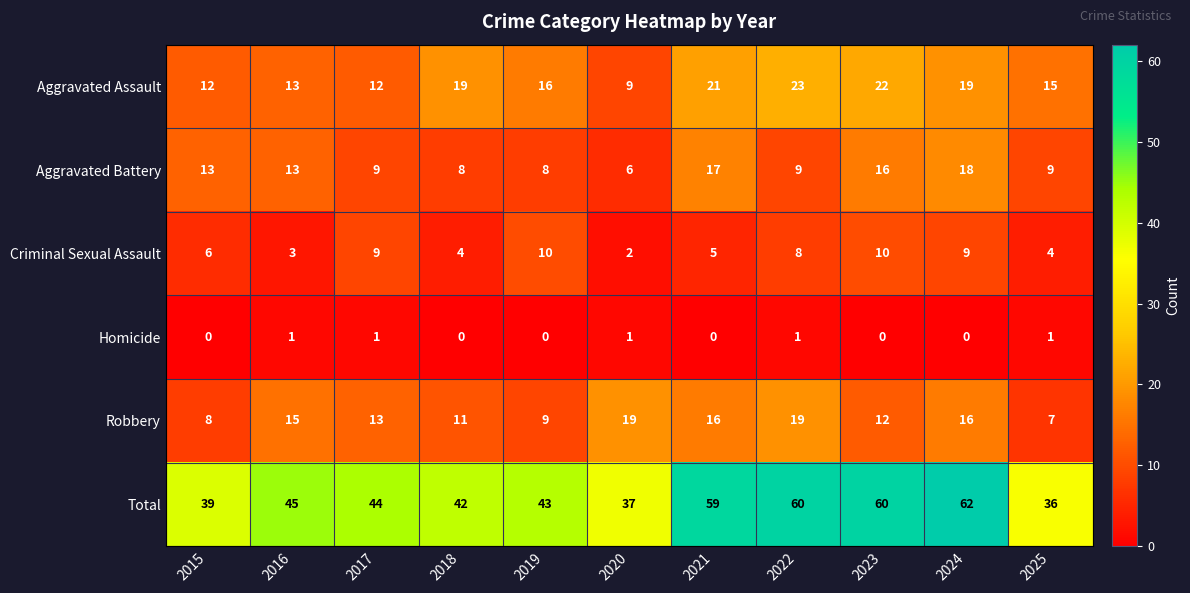

At which label is Criminal Sexual Assault closest to 6?

2015